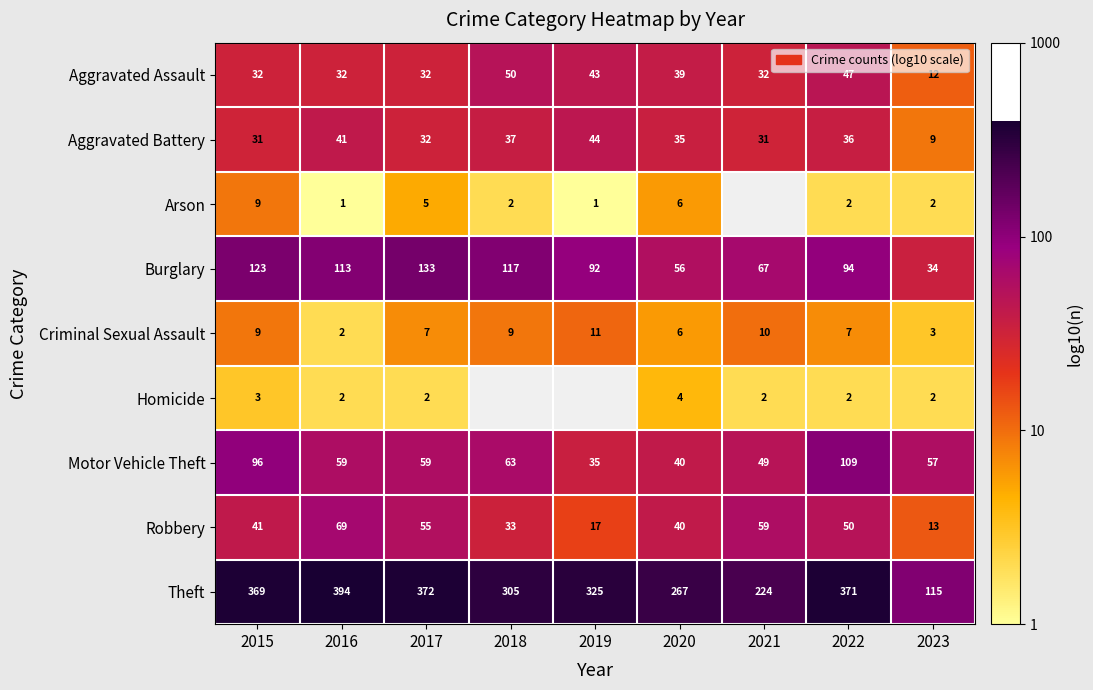

Is the value of Aggravated Assault at 2022 greater than the value of Robbery at 2021?

No